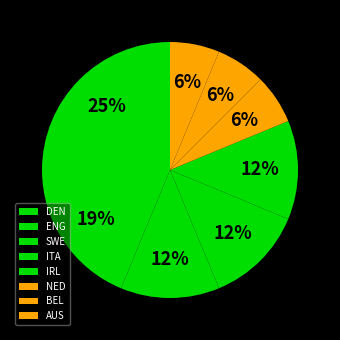

To the nearest percent, what is the difference between the SWE and BEL slice percentages?

6%